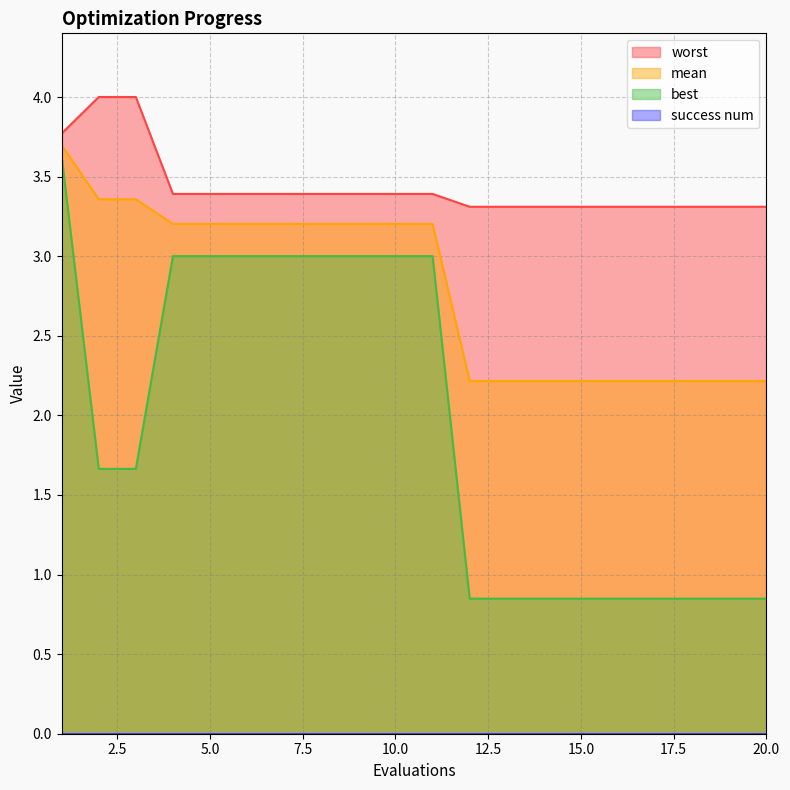

What is the difference between the worst values at 7 and 2?

0.6